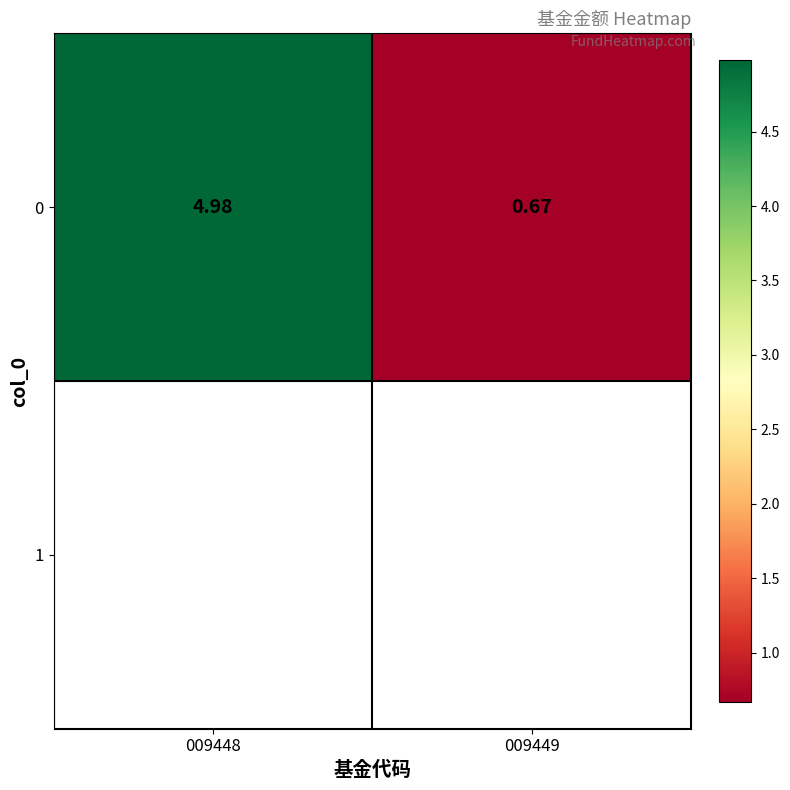

What is the average value?

2.8